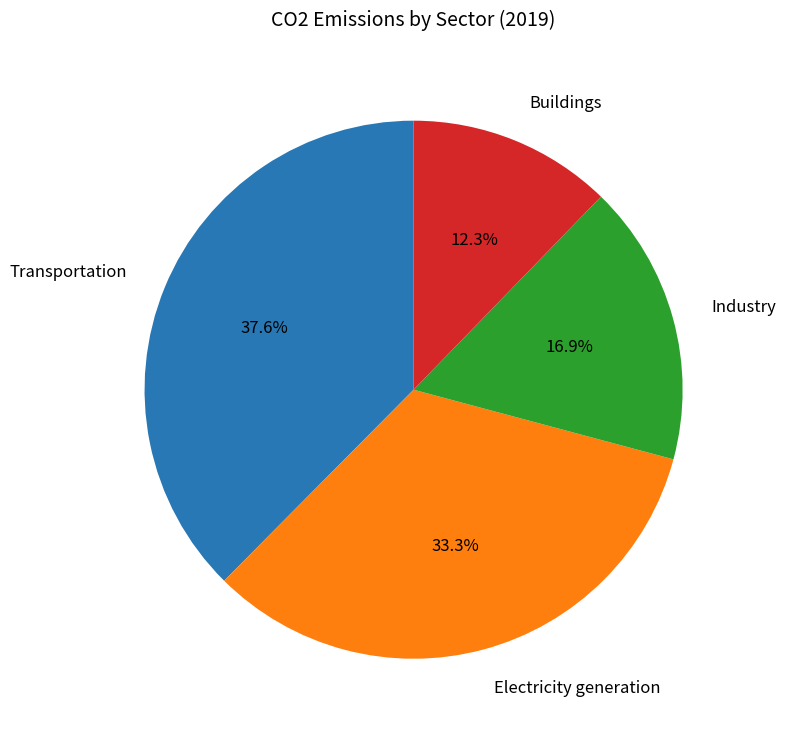

Does any single category account for the majority?

No